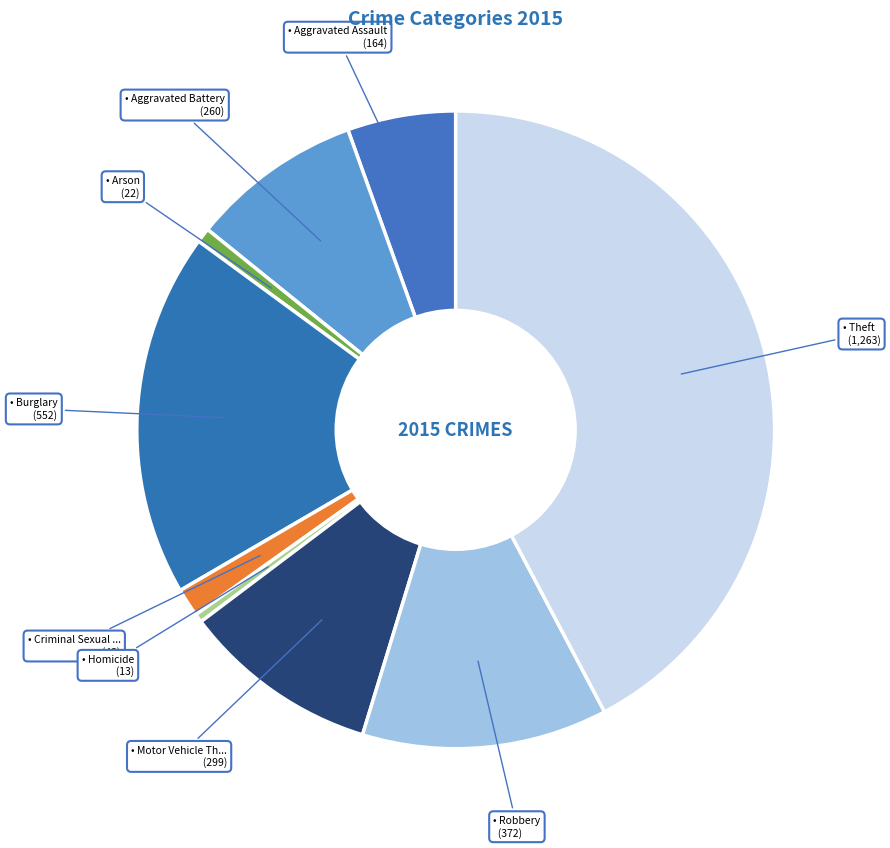

Which slice is the largest?

Theft